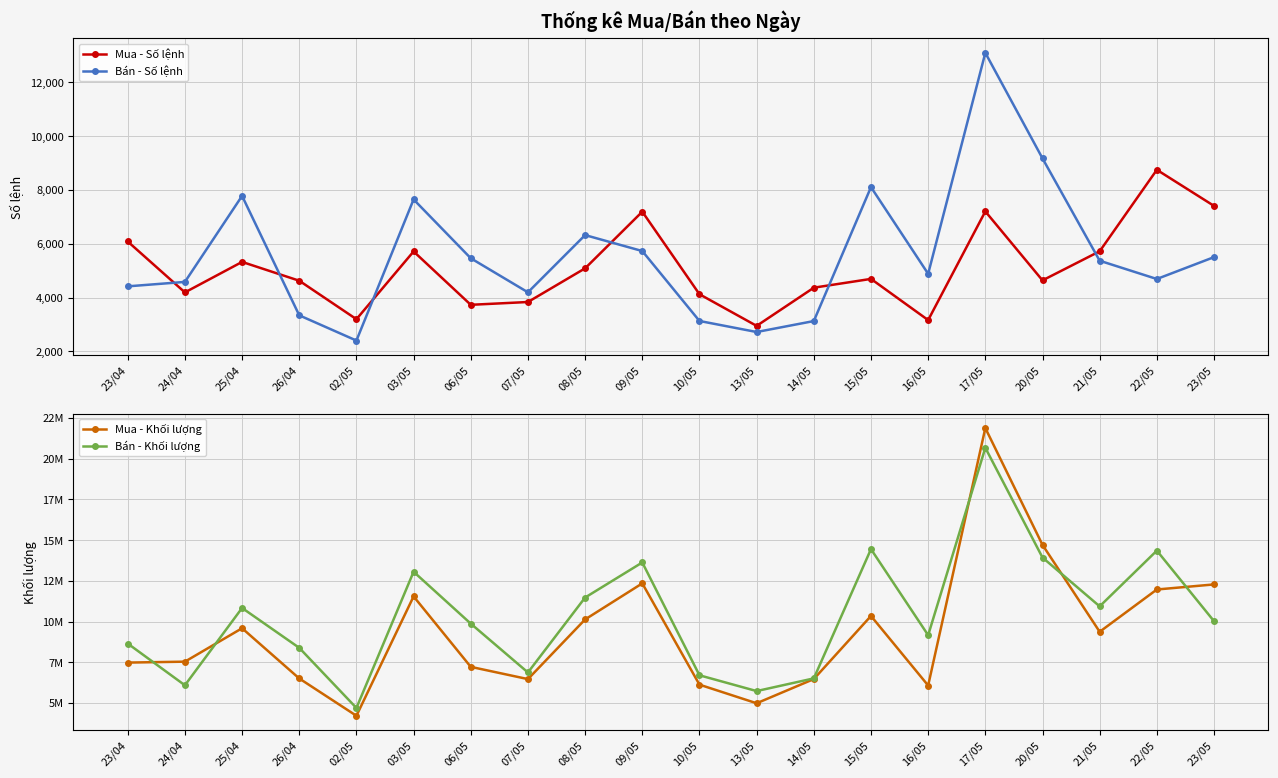

The Bán - Số lệnh series shows 10240 at 08/05. True or false?

False